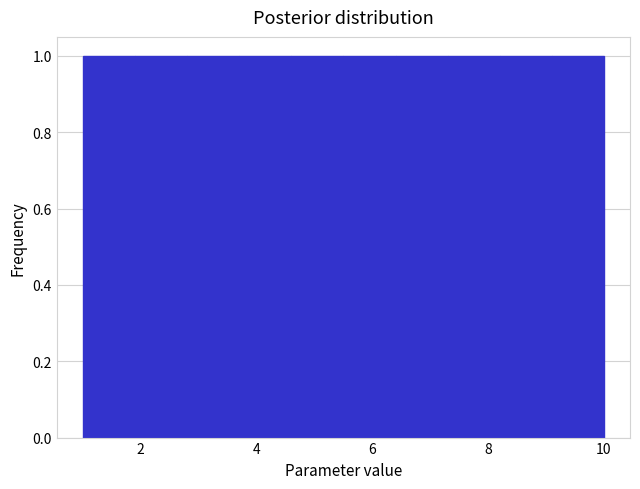

Reading left to right, transcribe this chart: for each bar, give the range it covers on the x-axis and its height. Neither the bar edges nor the heights are printed on the chart, so give them approximately, as read against the axes.

1.0 to 1.9: 1
1.9 to 2.8: 1
2.8 to 3.7: 1
3.7 to 4.6: 1
4.6 to 5.5: 1
5.5 to 6.4: 1
6.4 to 7.3: 1
7.3 to 8.2: 1
8.2 to 9.1: 1
9.1 to 10.0: 1